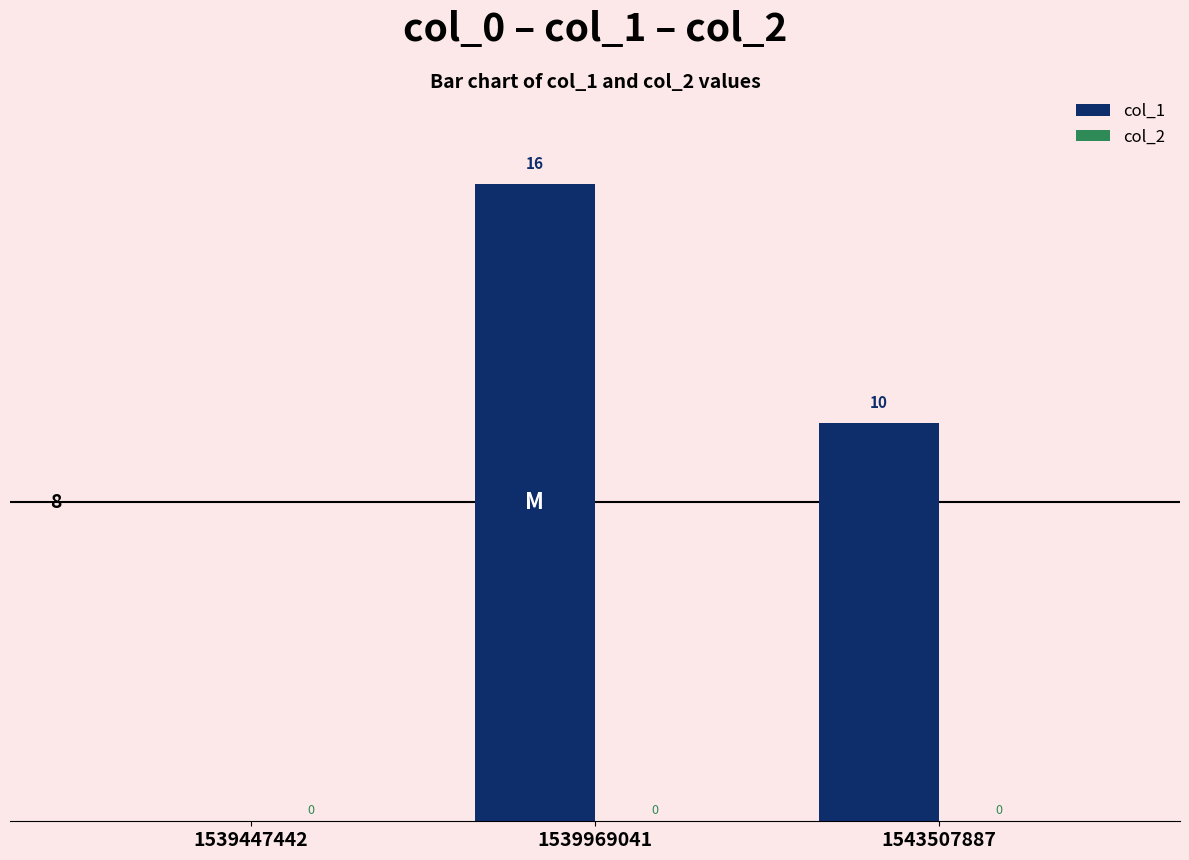

Reading right to left, transcribe all the data shown in this chart.

1543507887=10	1539969041=16	1539447442=0